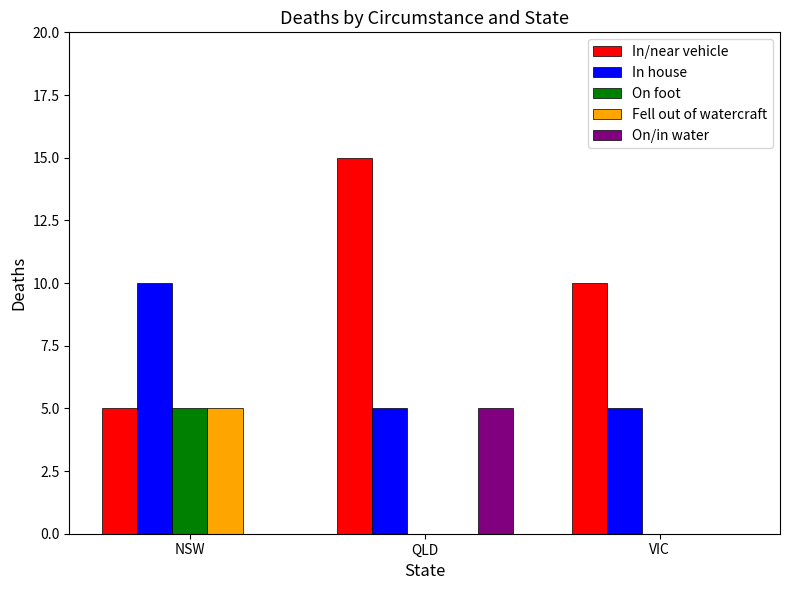

Is the value of On/in water at NSW greater than the value of In house at QLD?

No